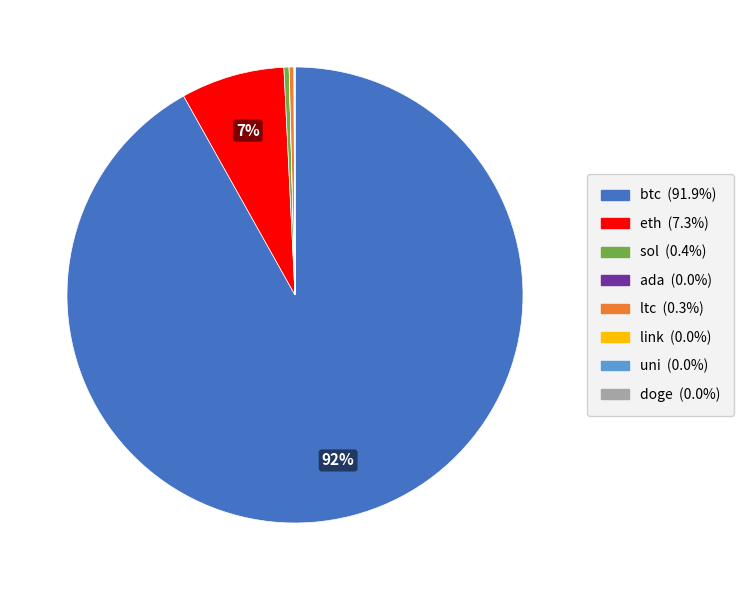

The btc slice represents 82% of the pie. True or false?

False